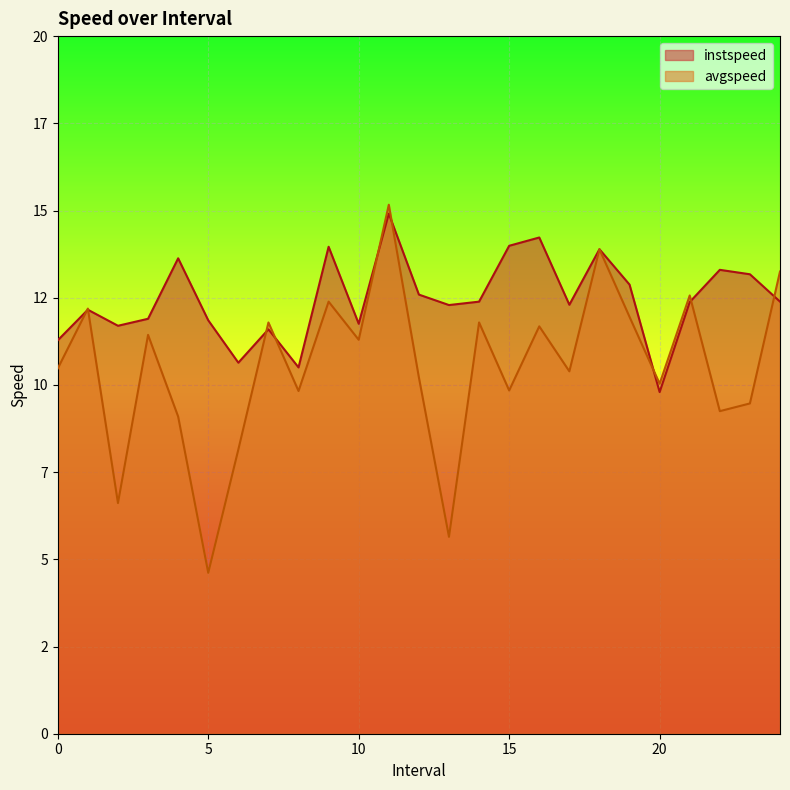

What is the value of the instspeed point at the 21st from the left?

9.8